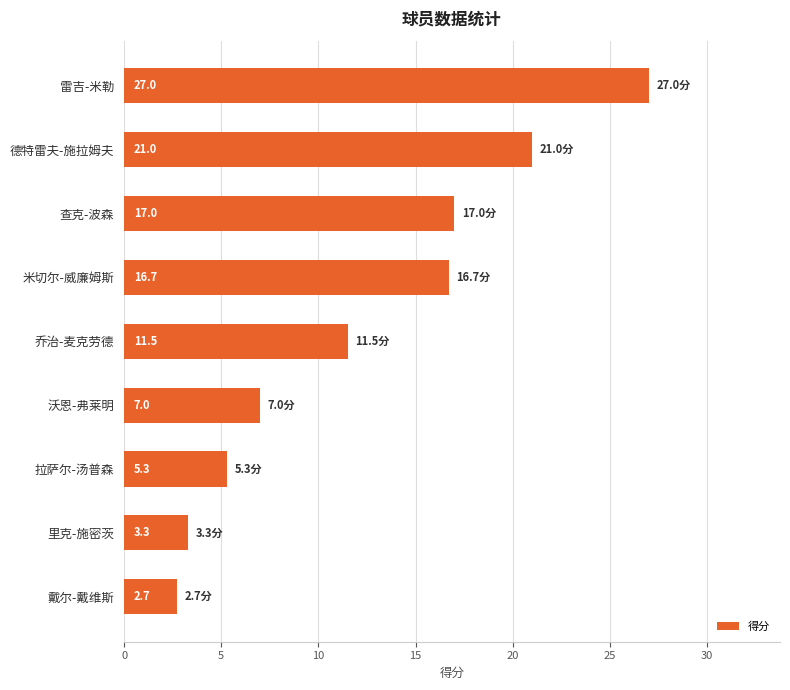

The value at 乔治-麦克劳德 is 11.5. True or false?

True